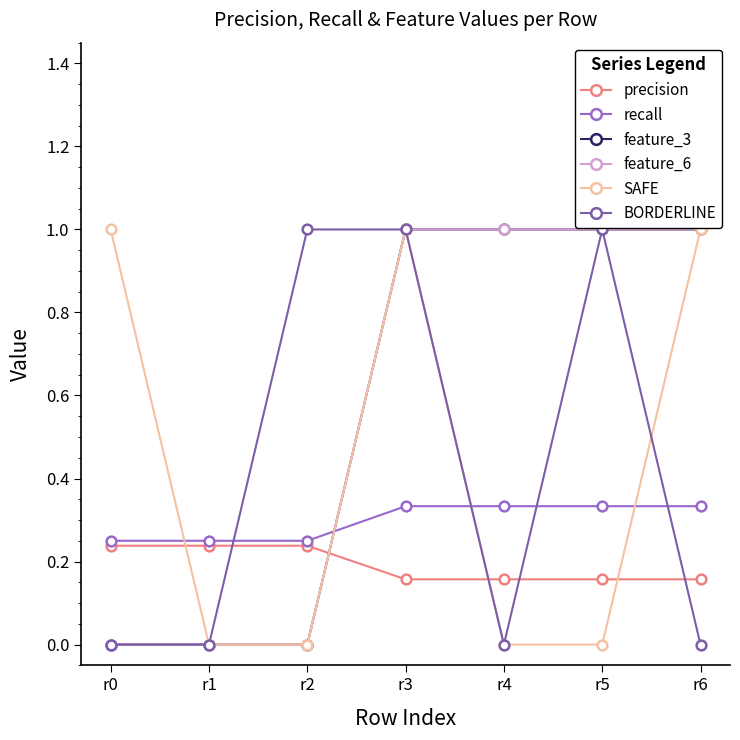

The value of feature_3 at r1 is 0.0. True or false?

True